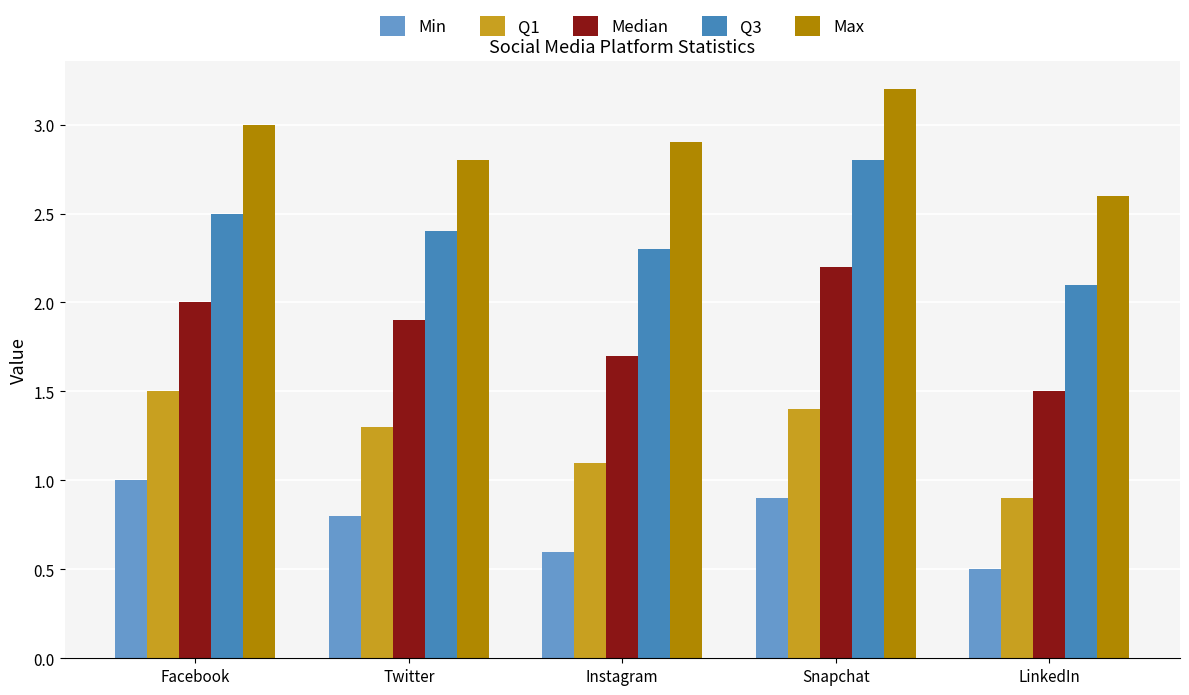

True or false: Q3 has a value of 3.7 at Facebook.

False